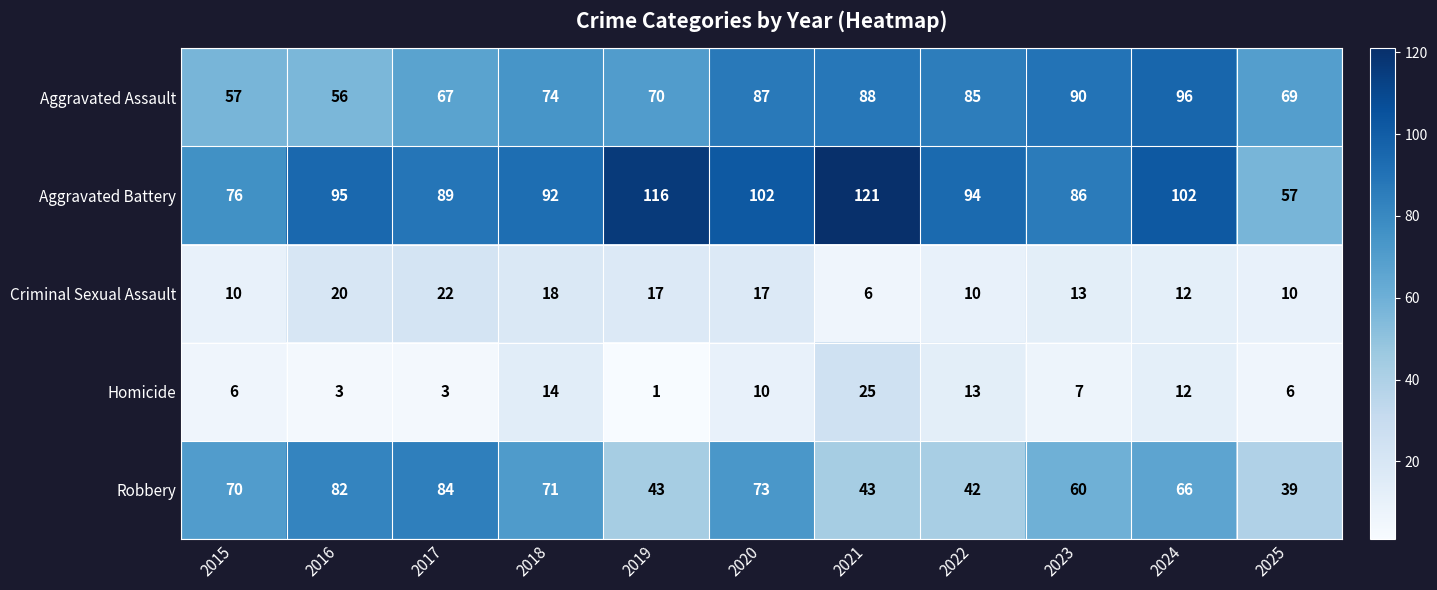

How many series are shown in this chart?

5